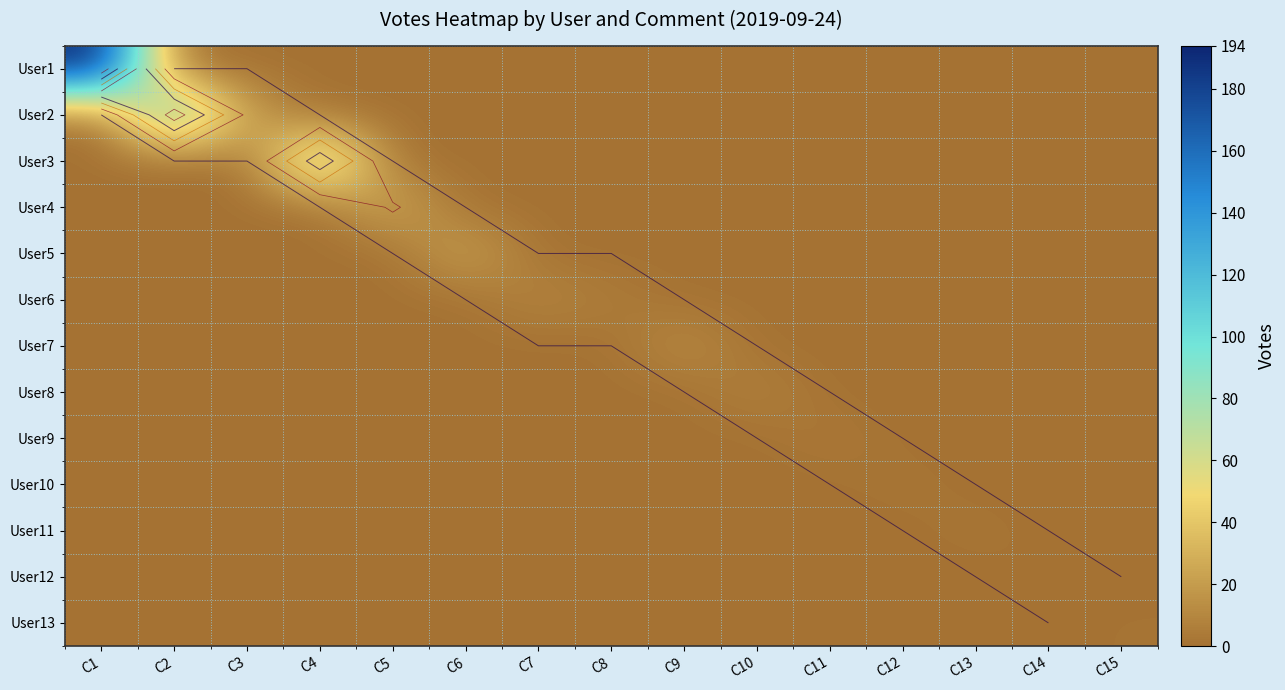

At which category does the chart reach its peak across all series?

C1